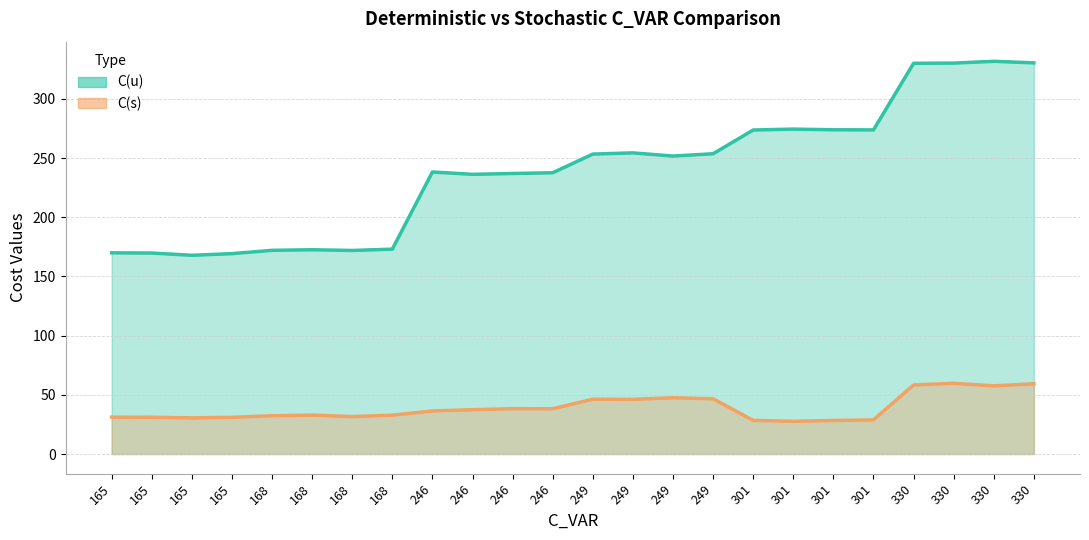

How many interior local valleys does the C(u) line series have?

5